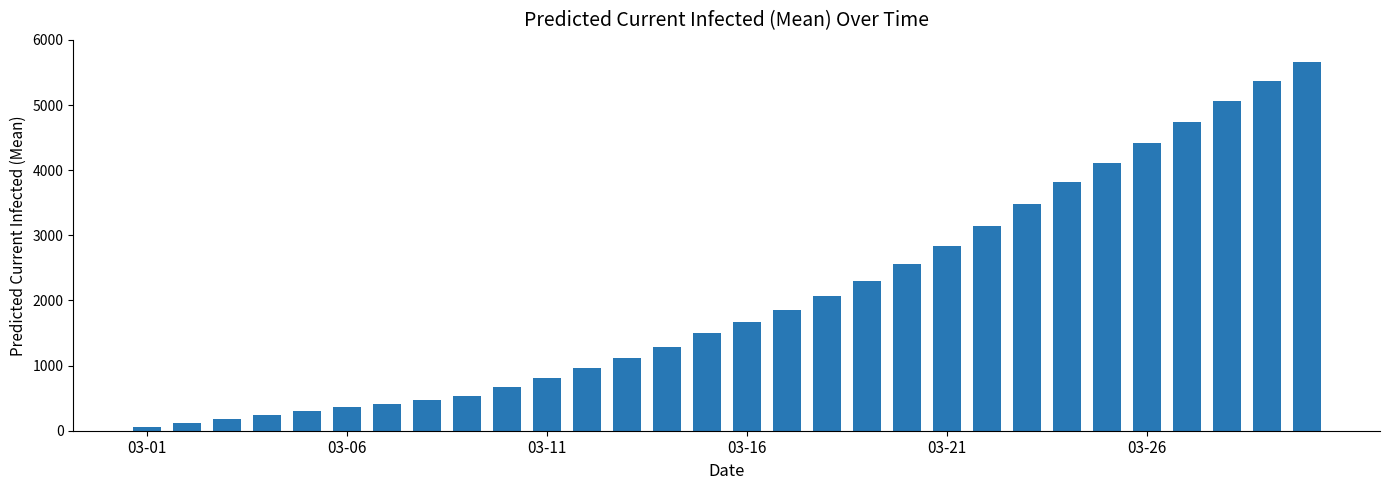

Reading right to left, what are all the values shown in this chart?

5667	5371	5055	4732	4414	4108	3821	3475	3148	2843	2559	2300	2067	1857	1666	1493	1286	1111	957	814	675	536	476	417	357	298	238	179	119	60